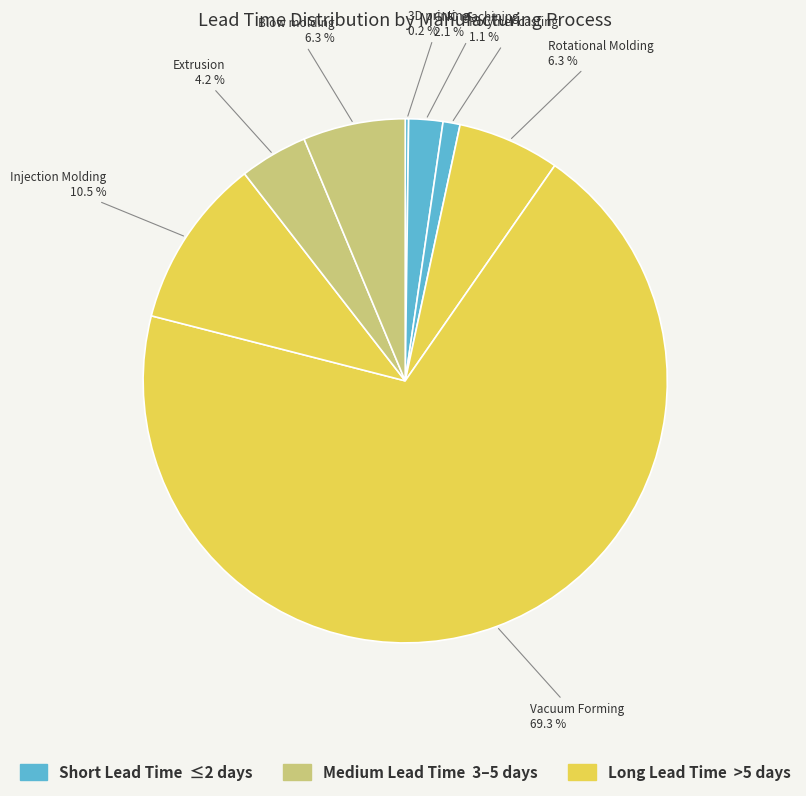

Which category has the biggest portion of the pie?

Vacuum Forming